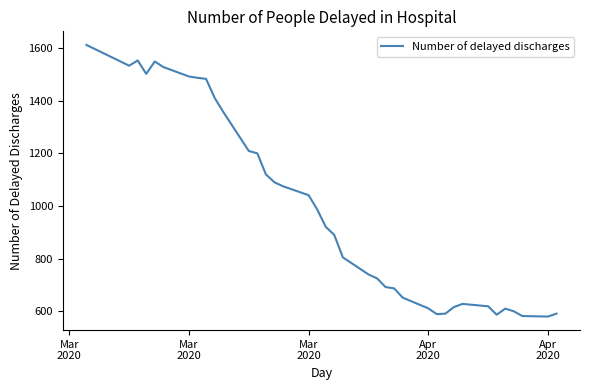

What is the difference between the maximum and minimum values?

1032